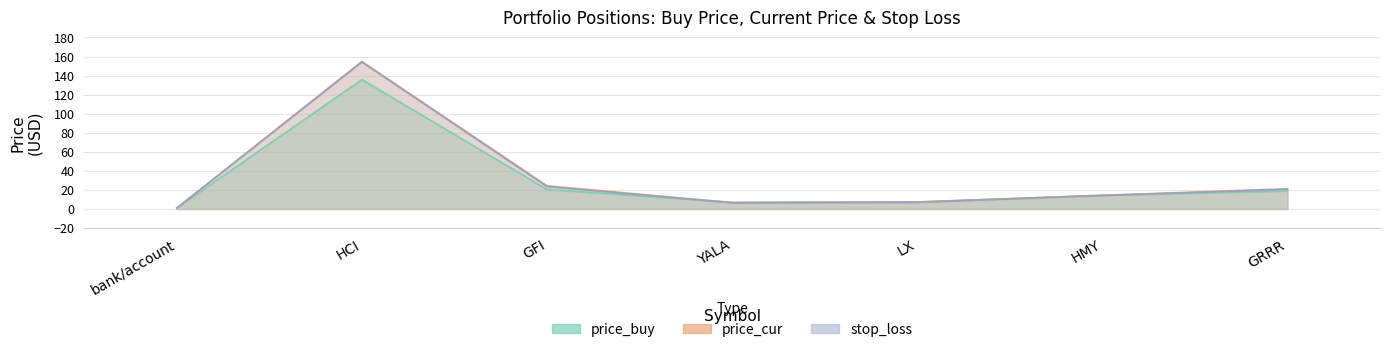

Does the chart display data point markers on the line(s)?

No